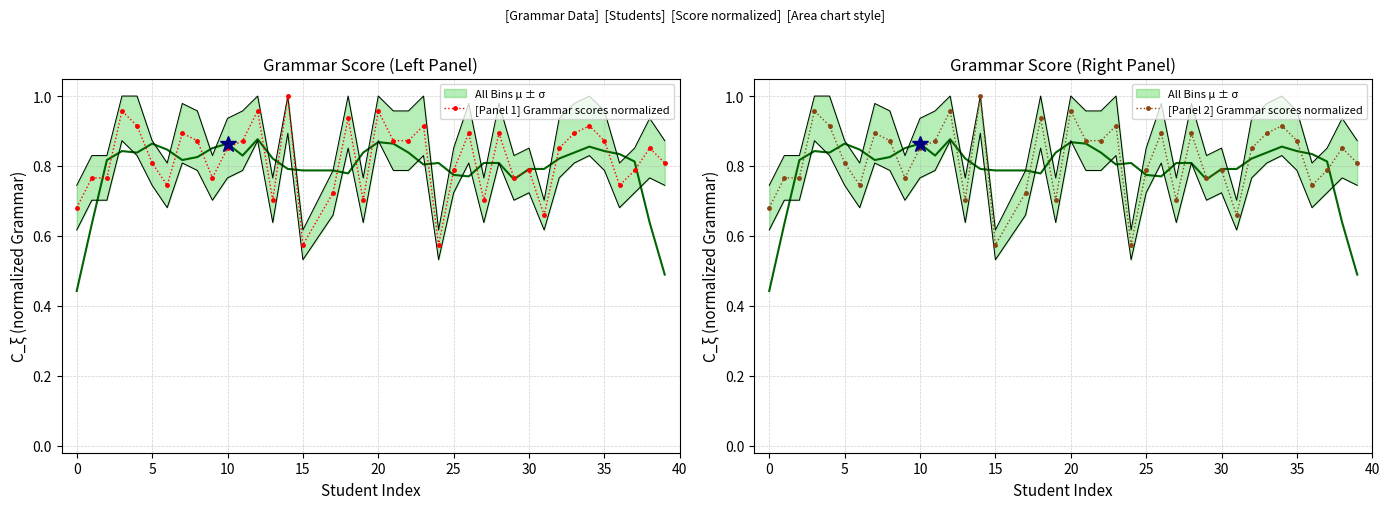

Which series has the largest range (max minus min)?

[Panel 1] Grammar scores normalized